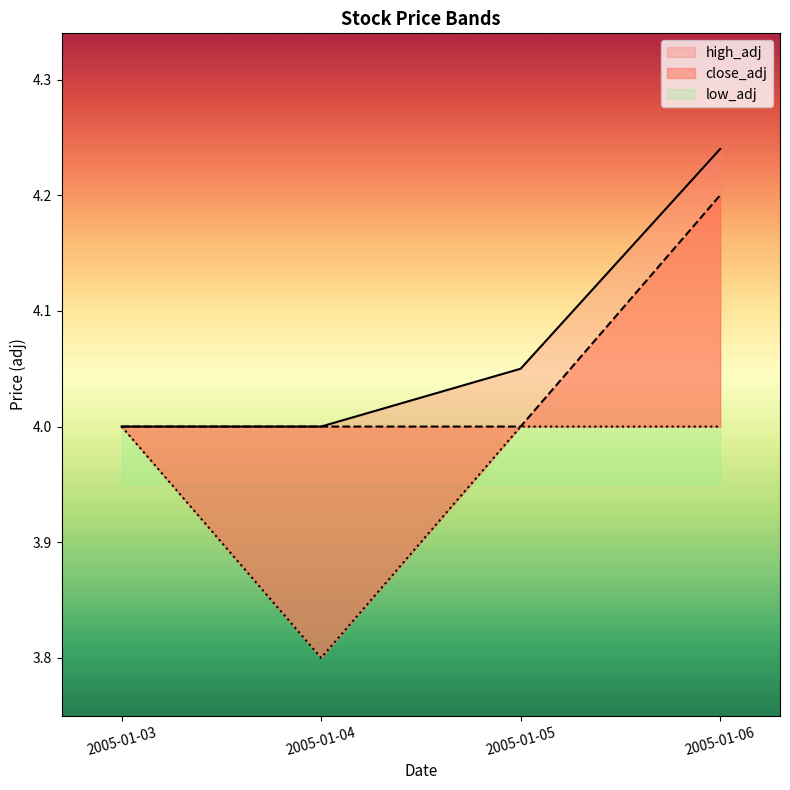

True or false: close_adj and high_adj intersect in this chart.

False